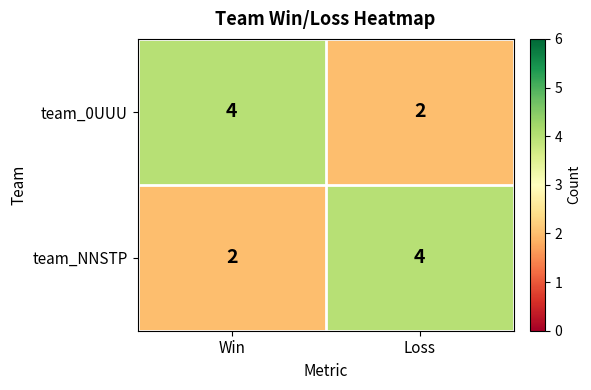

True or false: team_0UUU has a value of 3 at Loss.

False